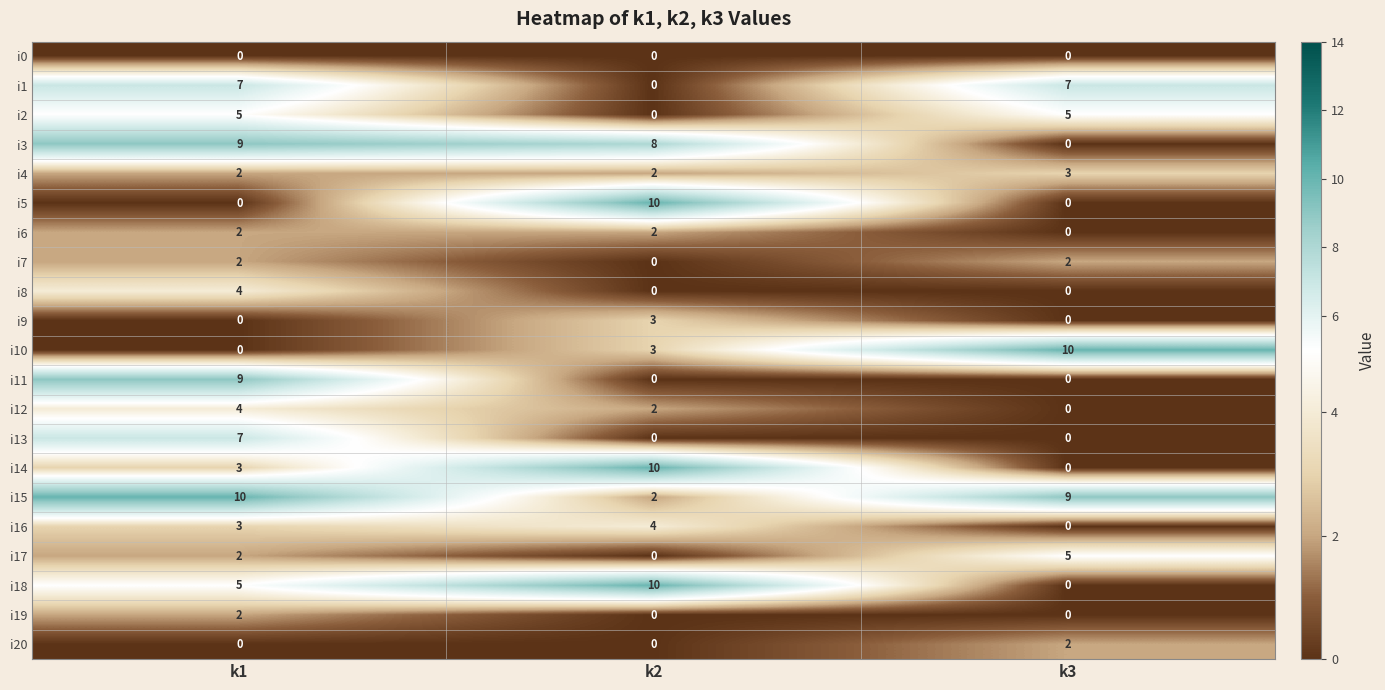

What is the average value of the i15 series?

7